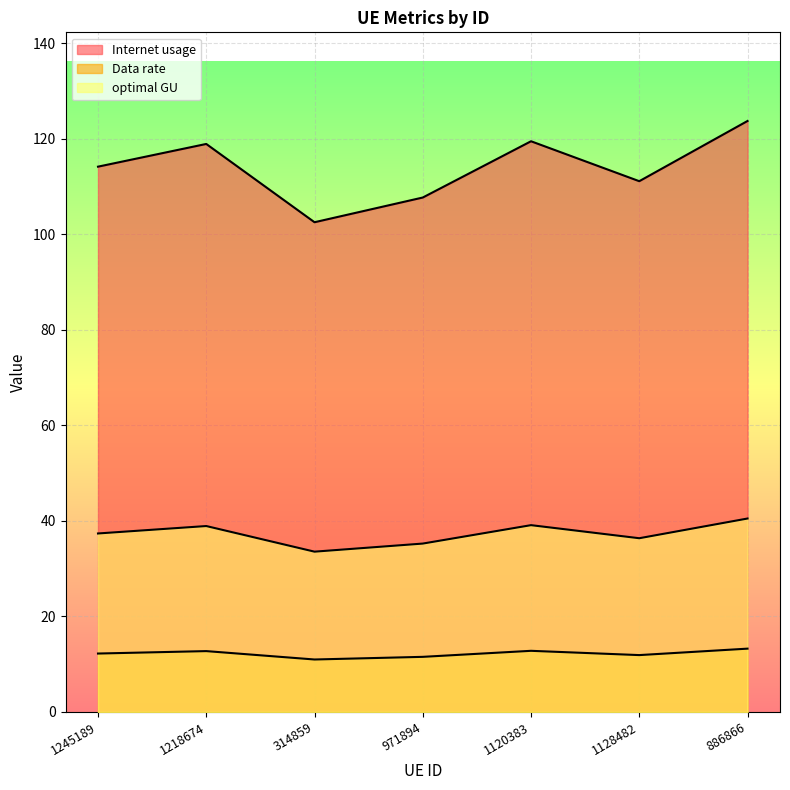

What position from the right is 314859?

5